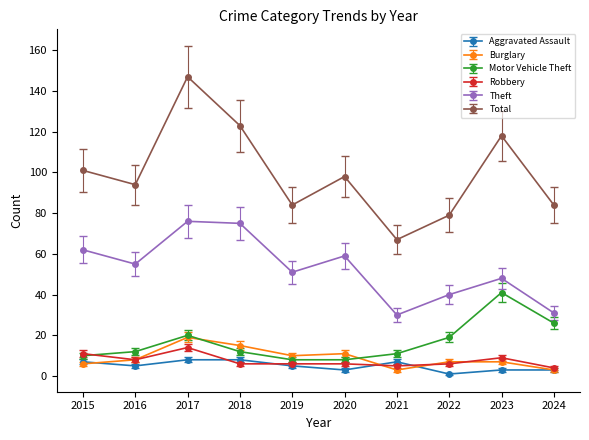

The Robbery series shows 5 at 2021. True or false?

True